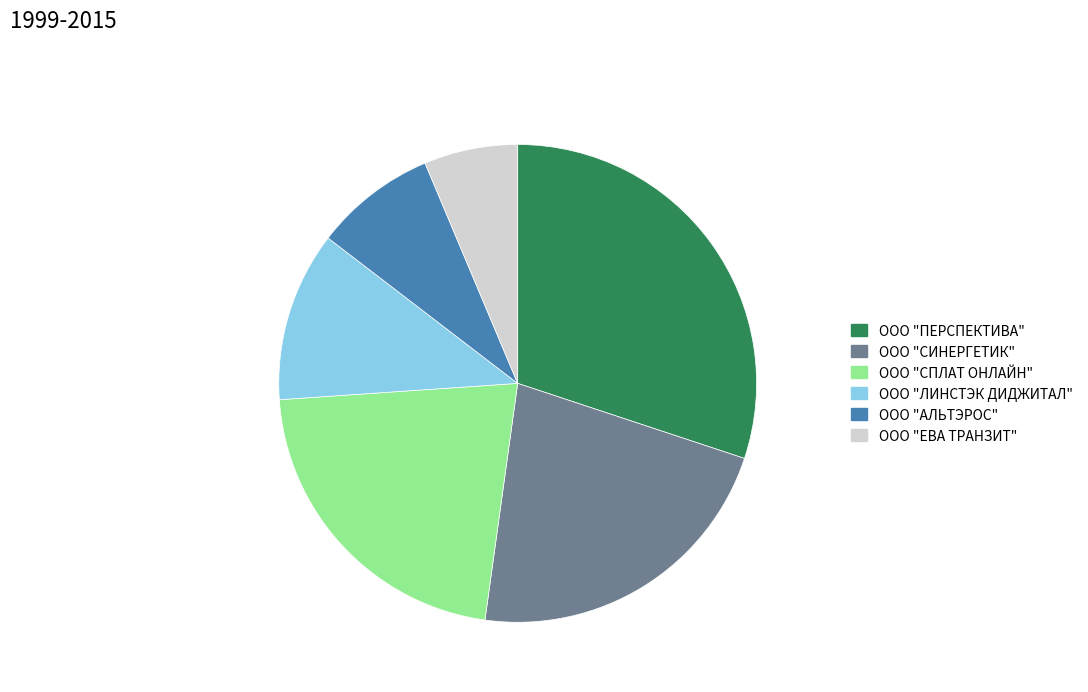

Between ООО "ЕВА ТРАНЗИТ" and ООО "АЛЬТЭРОС", which is larger?

ООО "АЛЬТЭРОС"